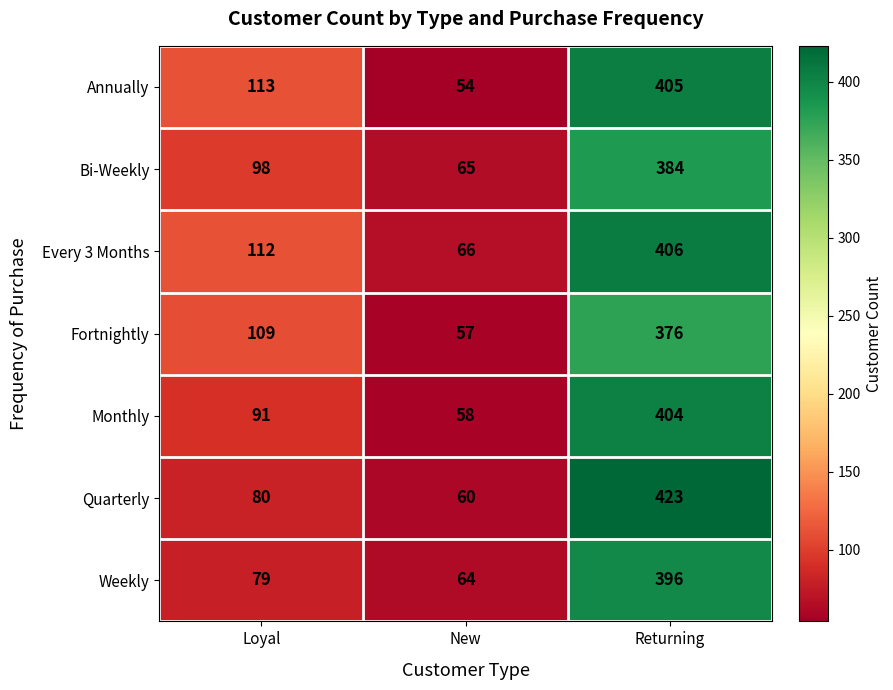

What is the difference between the highest and lowest values at Loyal?

34